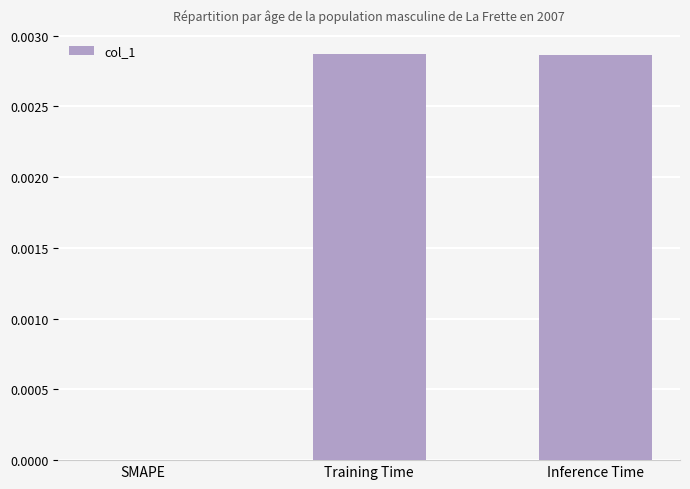

The chart shows a value of 0.0 at Training Time. True or false?

True